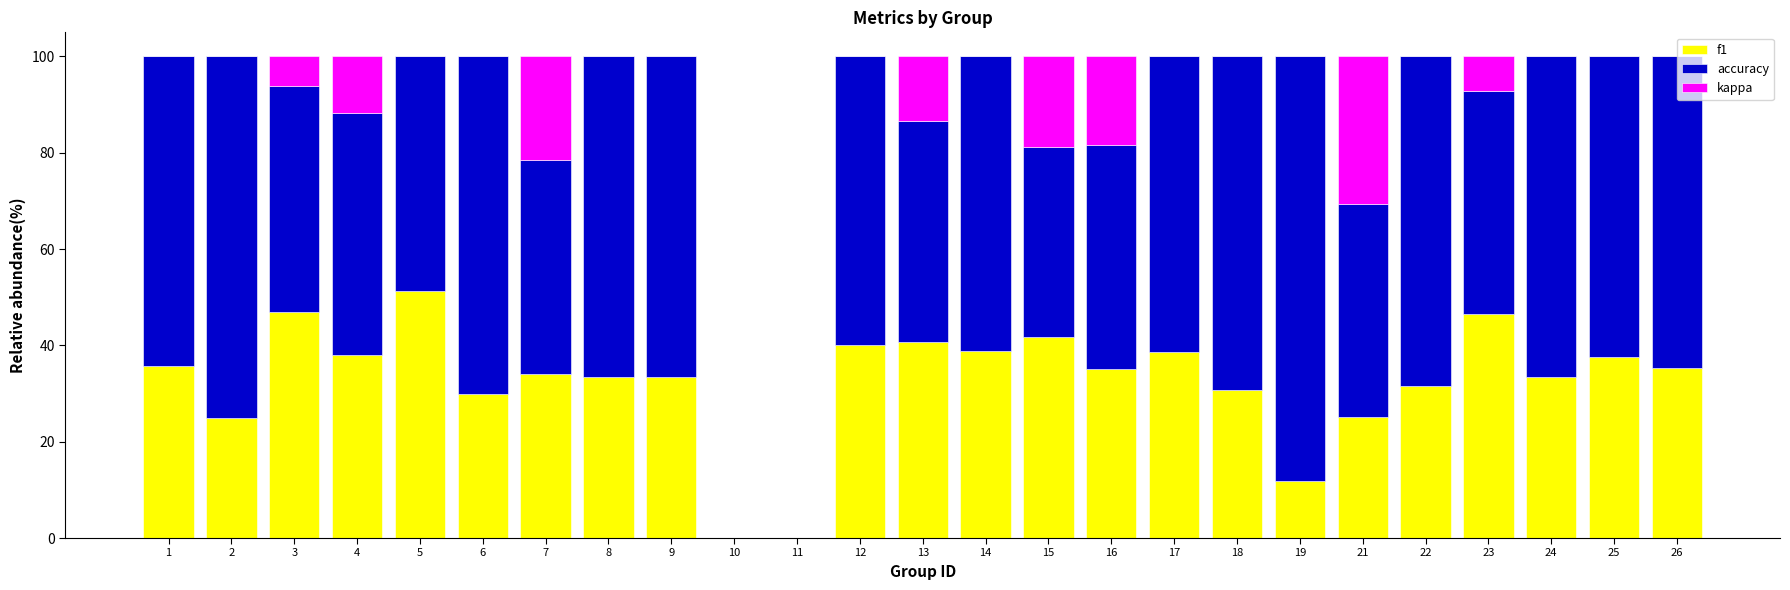

The f1 series shows 20.3 at 8. True or false?

False